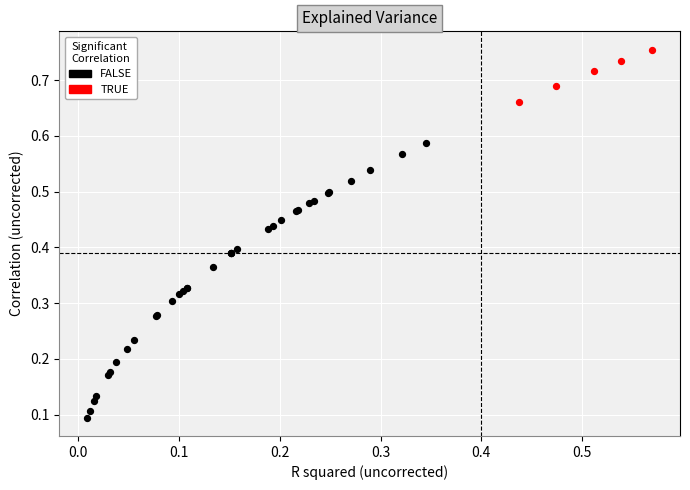

Which series contains the highest Y value?

TRUE